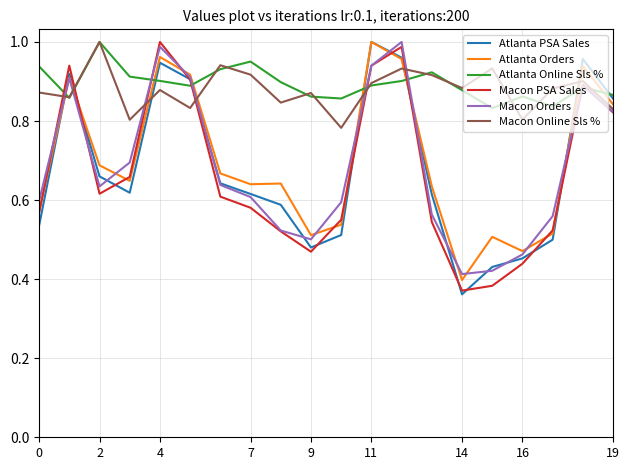

True or false: Macon Online Sls % and Atlanta PSA Sales intersect in this chart.

True